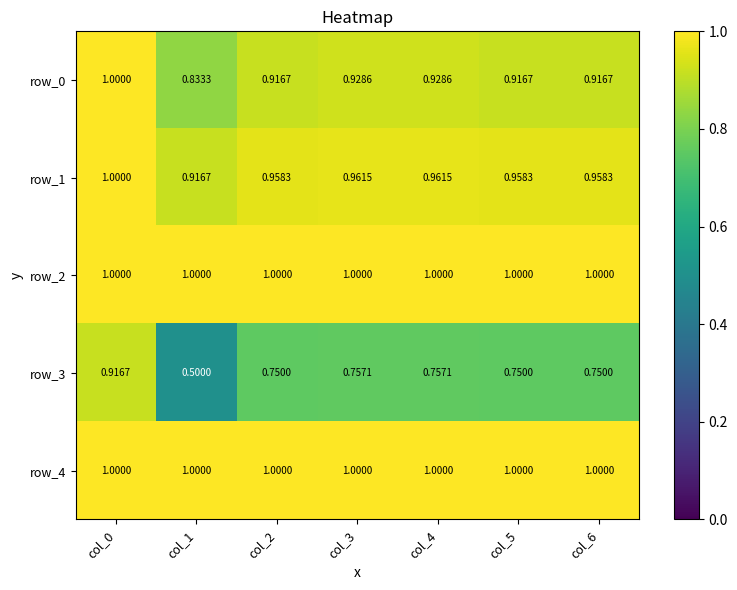

Is the value of row_1 at col_3 greater than the value of row_2 at col_5?

No